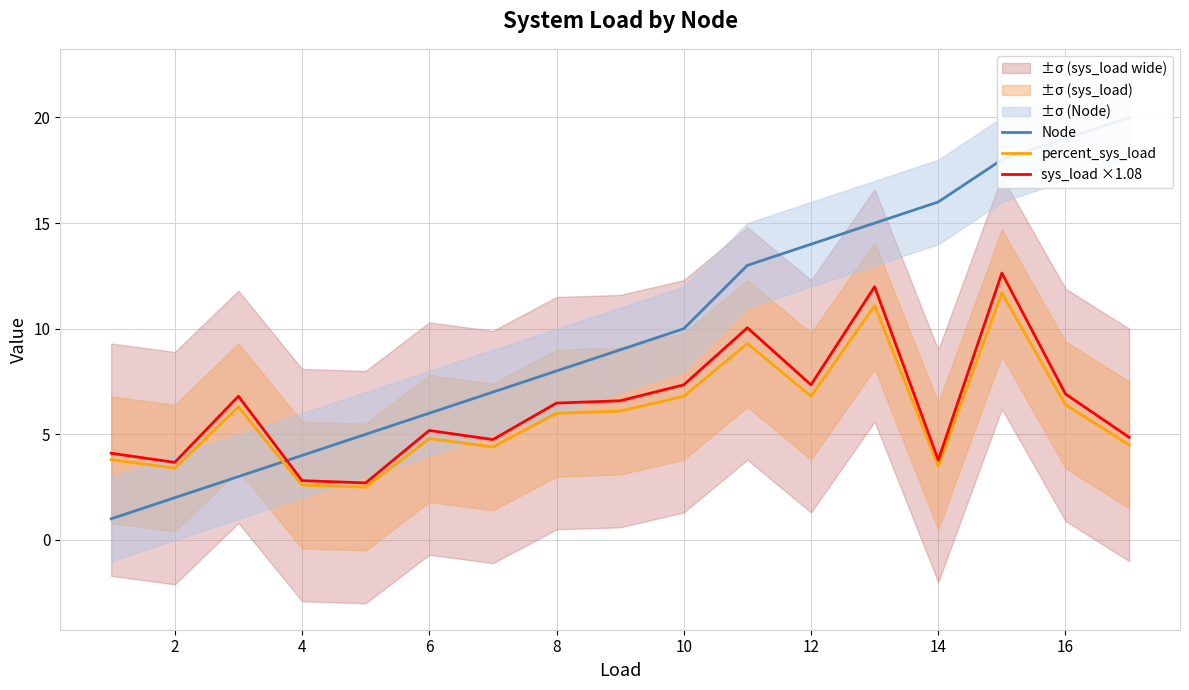

What is the smallest value displayed?

1.0